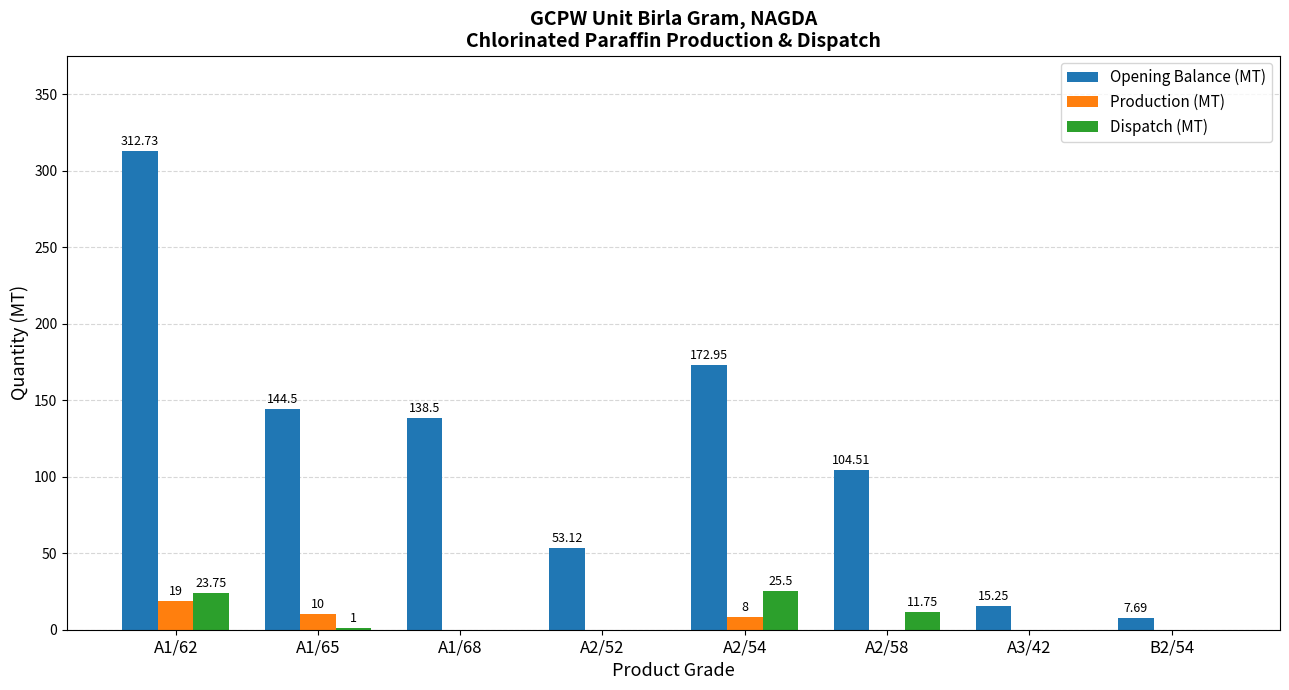

How many groups of bars are there?

8